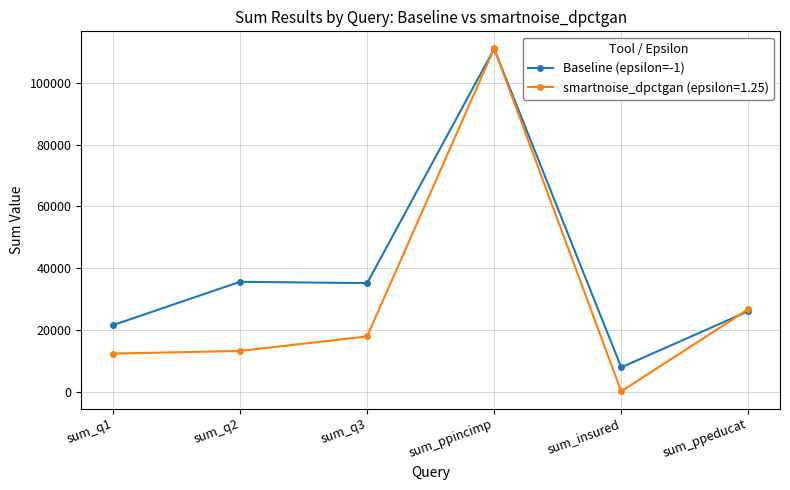

What is the label of the 4th point from the right?

sum_q3